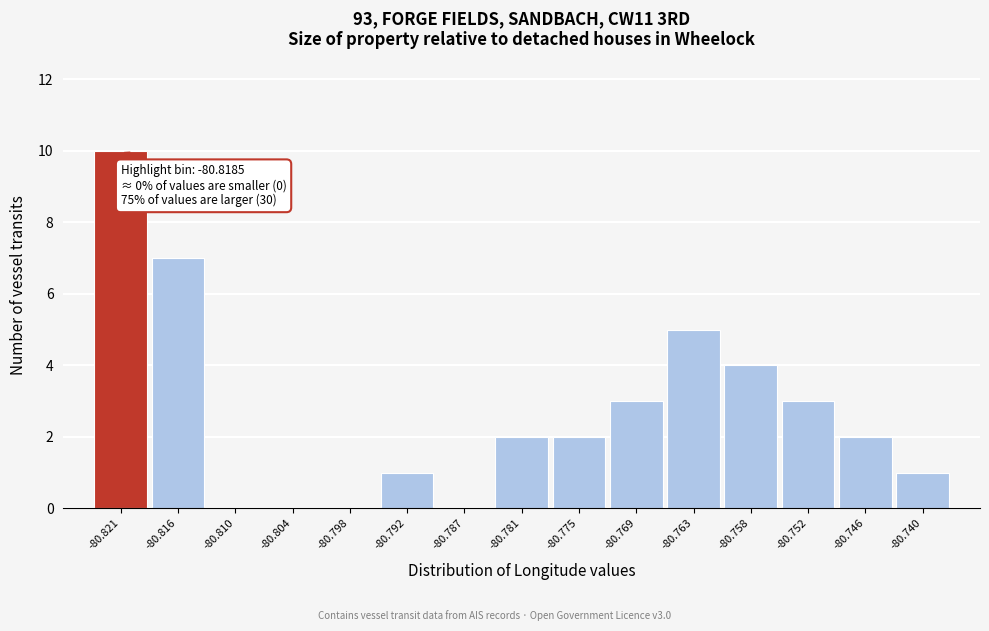

Reading right to left, extract all data points from this chart.

-80.740=1	-80.746=2	-80.752=3	-80.758=4	-80.763=5	-80.769=3	-80.775=2	-80.781=2	-80.787=0	-80.792=1	-80.798=0	-80.804=0	-80.810=0	-80.816=7	-80.821=10